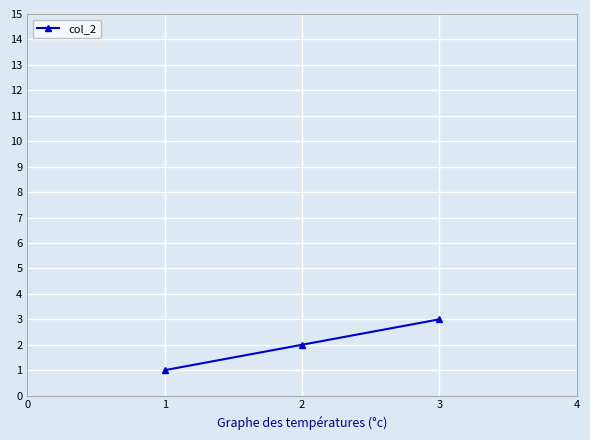

Reading right to left, transcribe all the data shown in this chart.

3	2	1